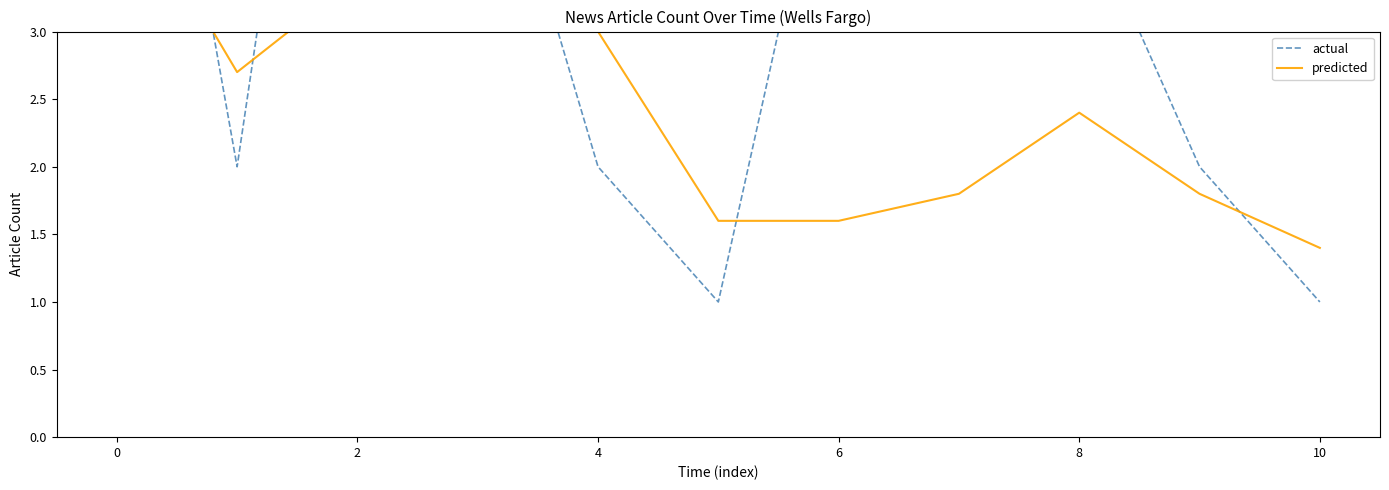

How many actual values are between 2 and 5?

7